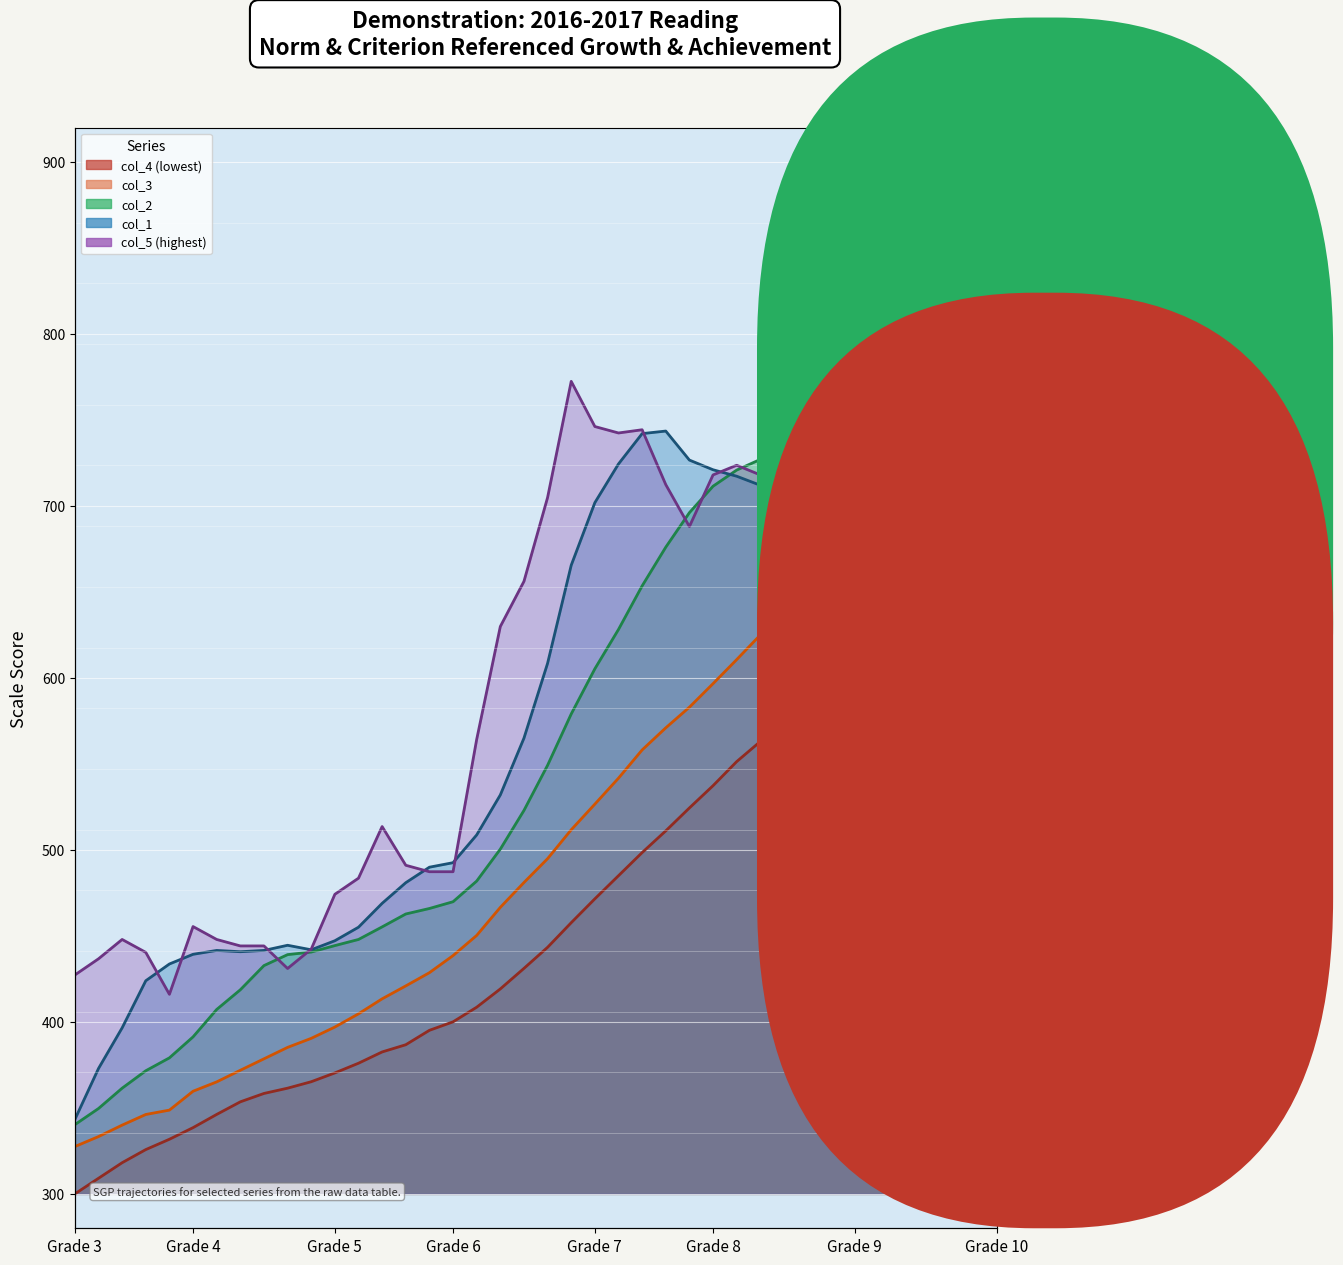

What is the lowest value of the col_1 series?

343.3